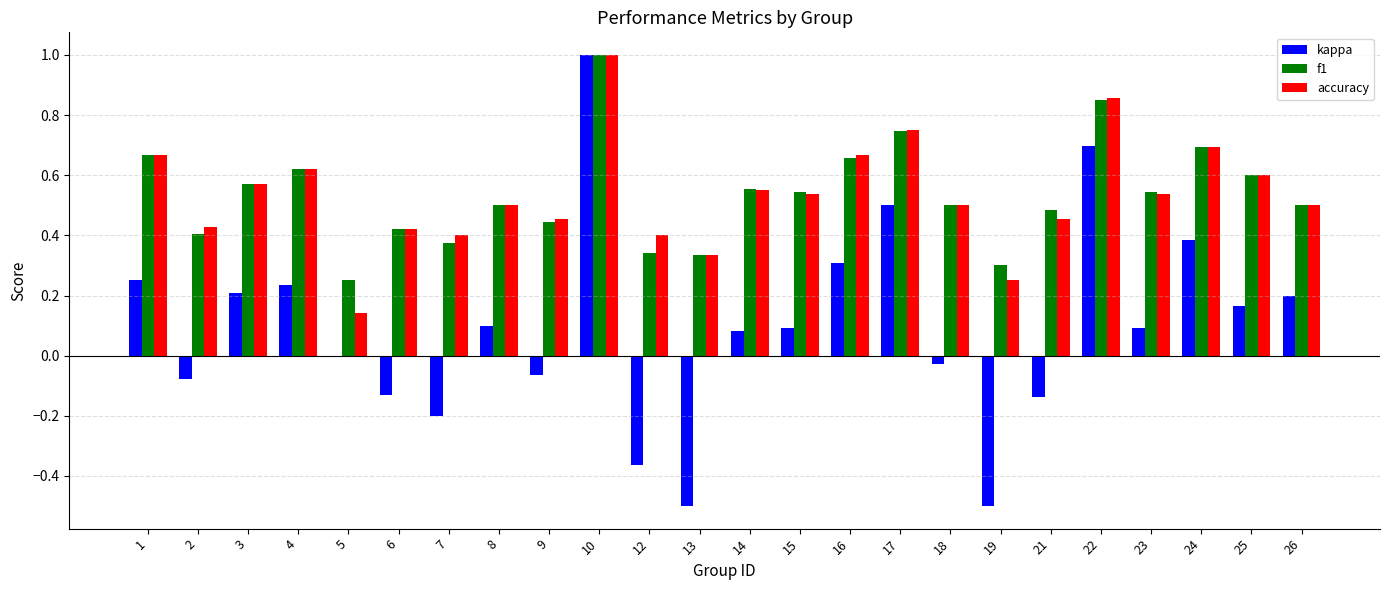

What is the total value across all series at 8?

1.1